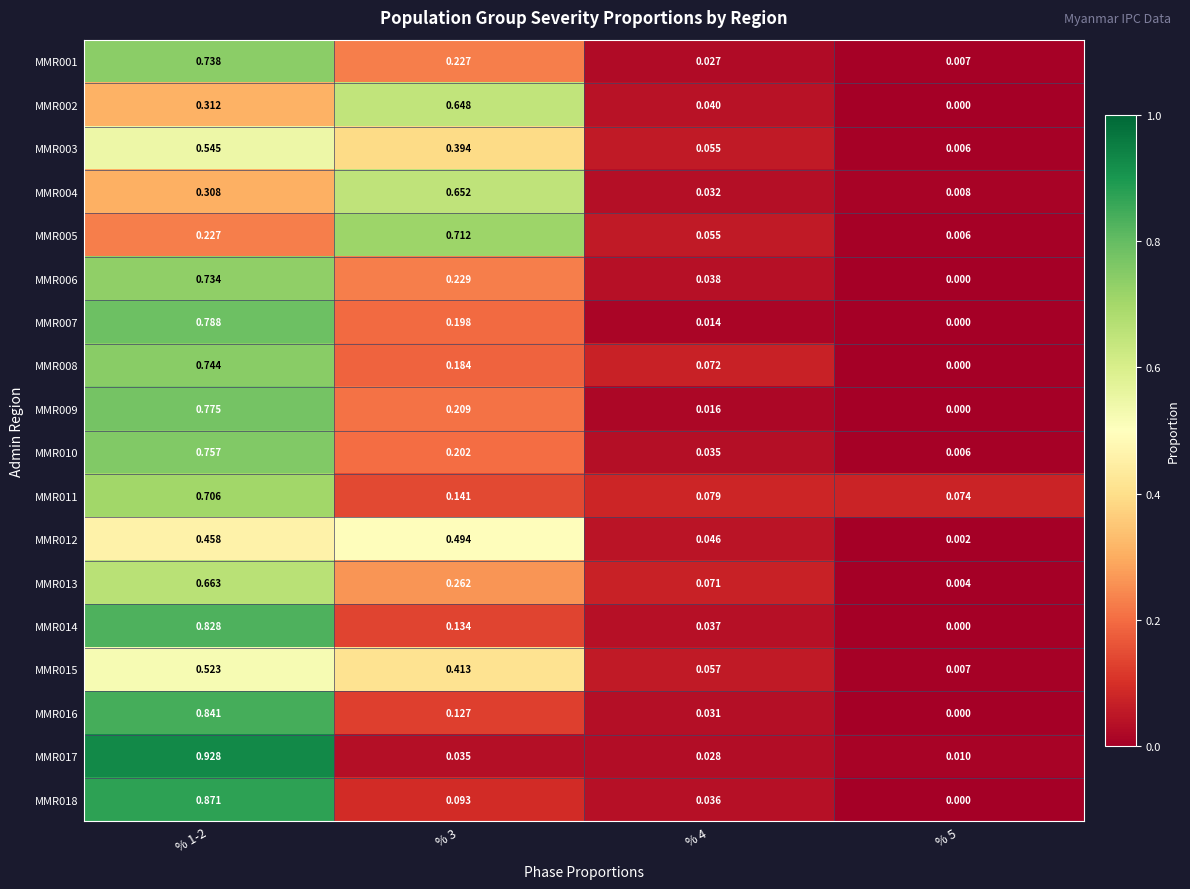

Between % 1-2 and % 3, which series saw the biggest shift?

MMR017